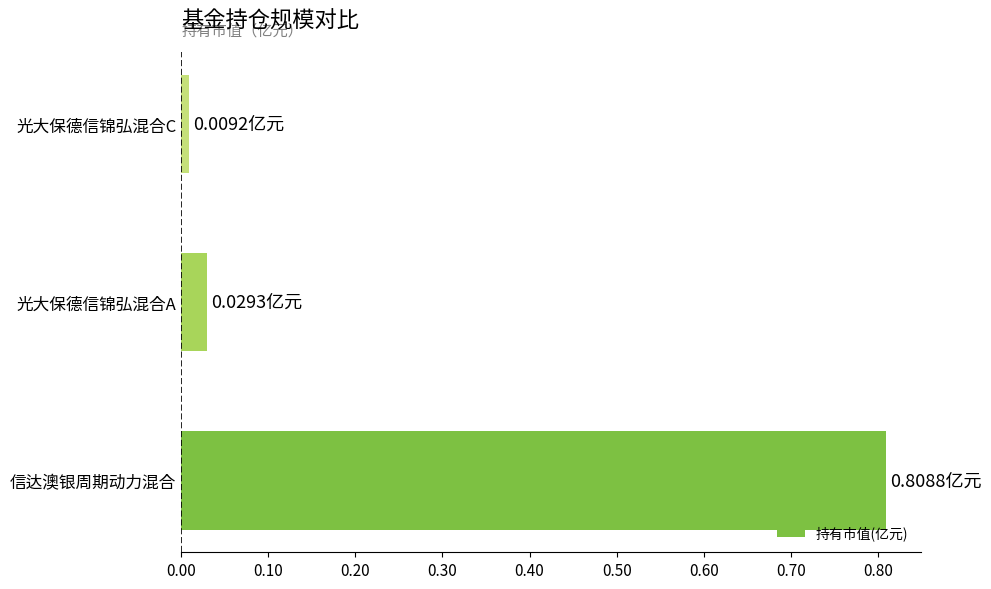

List the labels in order of value, smallest first.

光大保德信锦弘混合C, 光大保德信锦弘混合A, 信达澳银周期动力混合